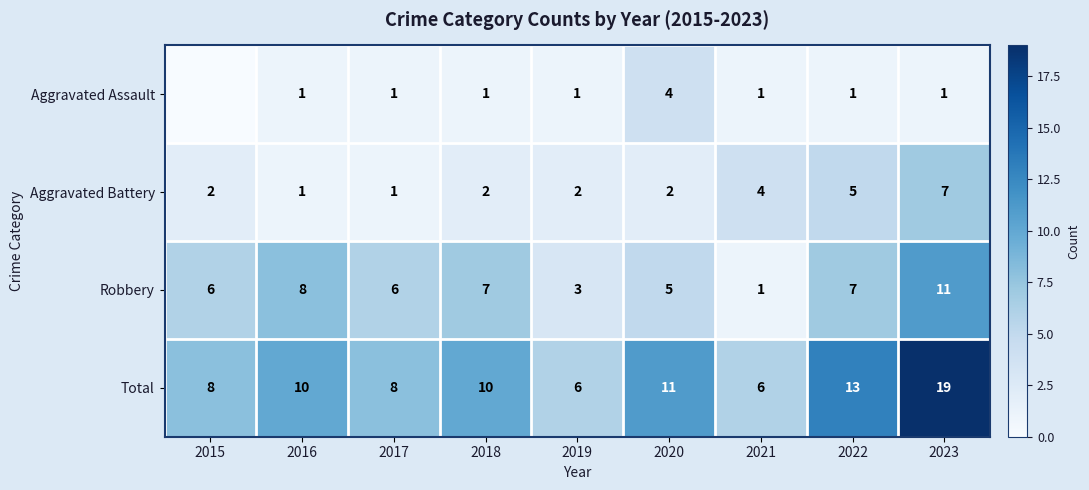

Is the value of Aggravated Battery at 2015 greater than the value of Total at 2019?

No